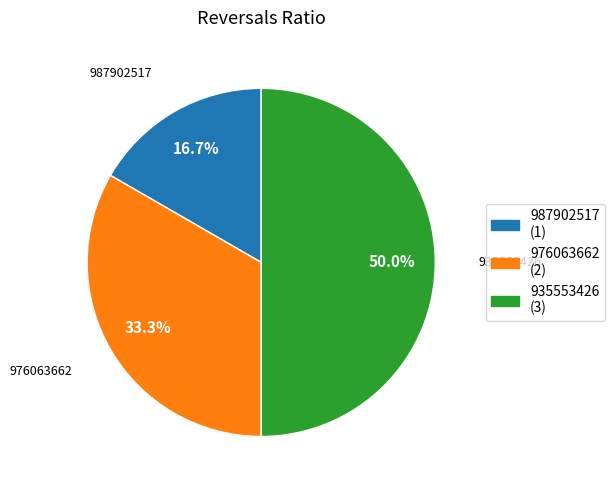

What portion of the pie excludes 976063662?

66.7%